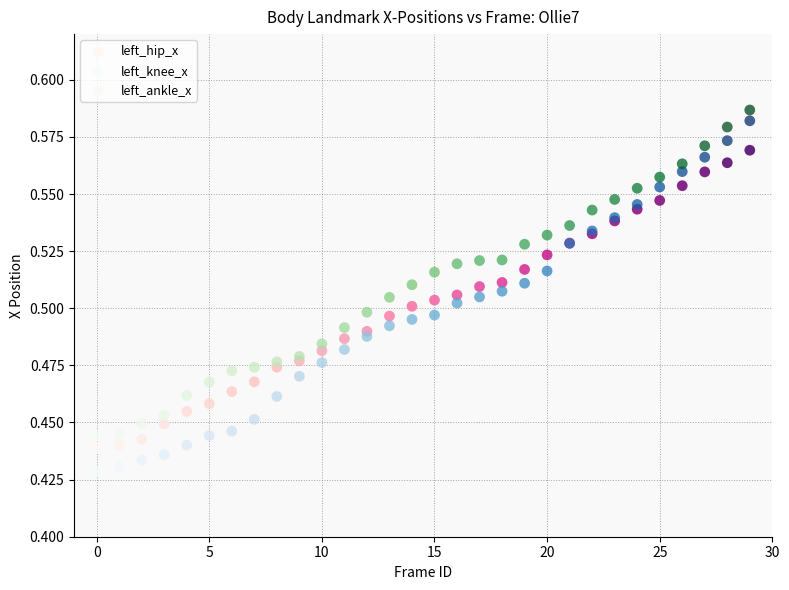

Which series has the largest Y range (max minus min)?

left_knee_x